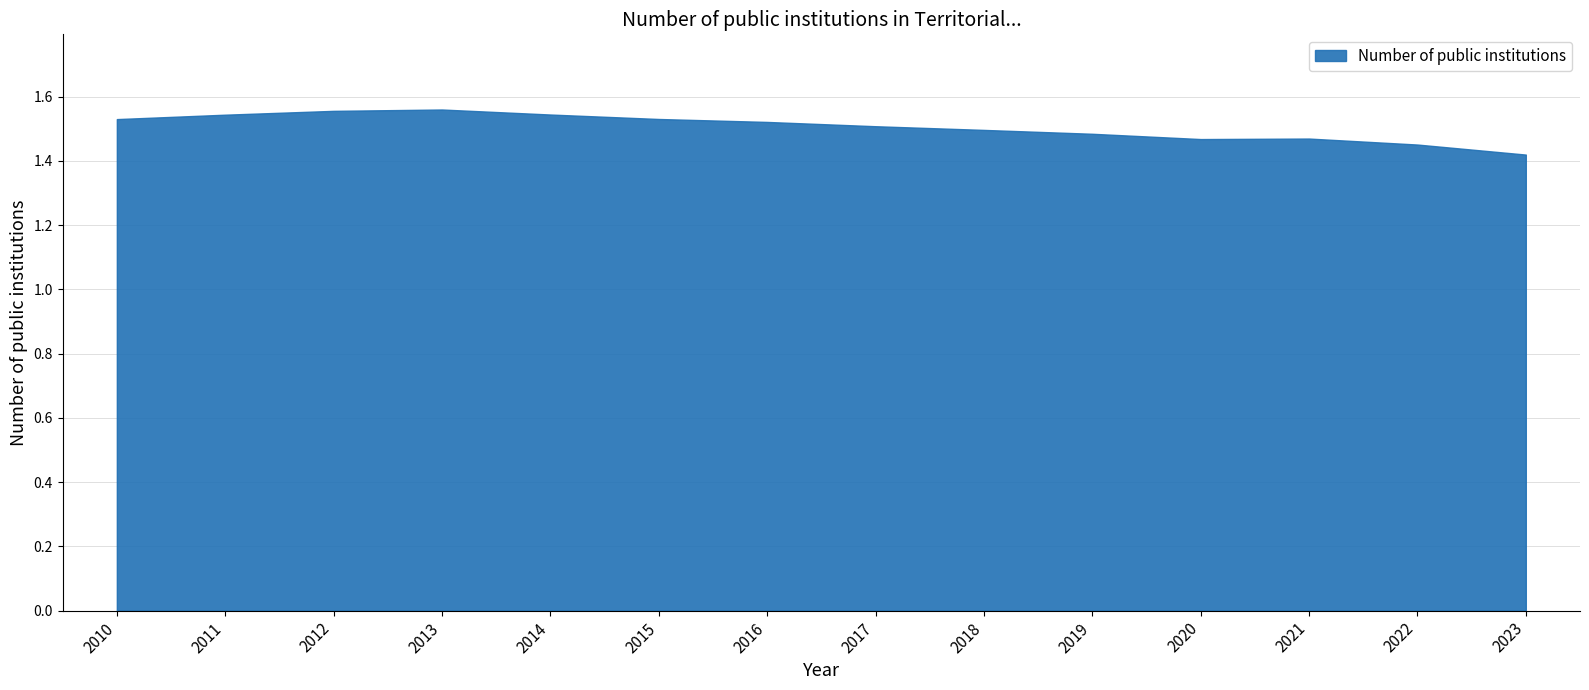

List the labels in order of value, largest first.

2013, 2012, 2014, 2011, 2015, 2010, 2016, 2017, 2018, 2019, 2021, 2020, 2022, 2023